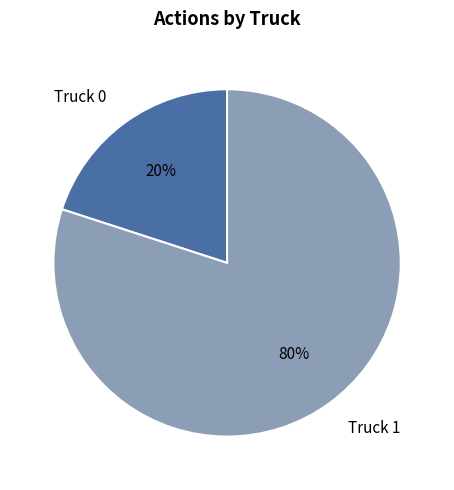

What percentage is the Truck 0 slice, to the nearest percent?

20%